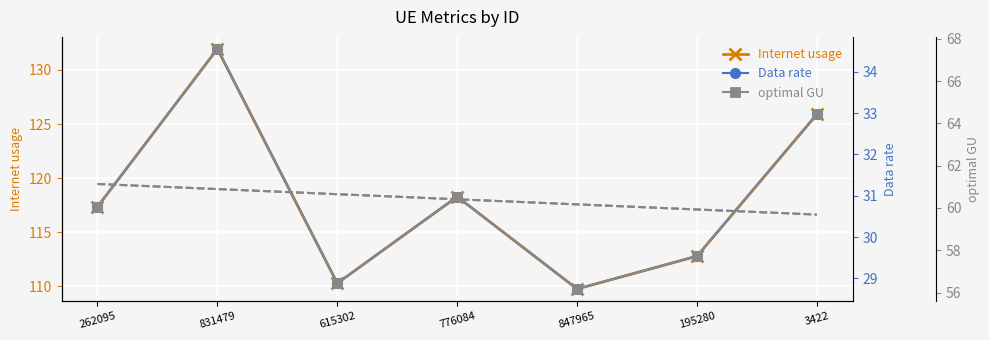

List the series in order of their peak value, lowest first.

Data rate trend, Data rate, optimal GU trend, optimal GU, Internet usage trend, Internet usage